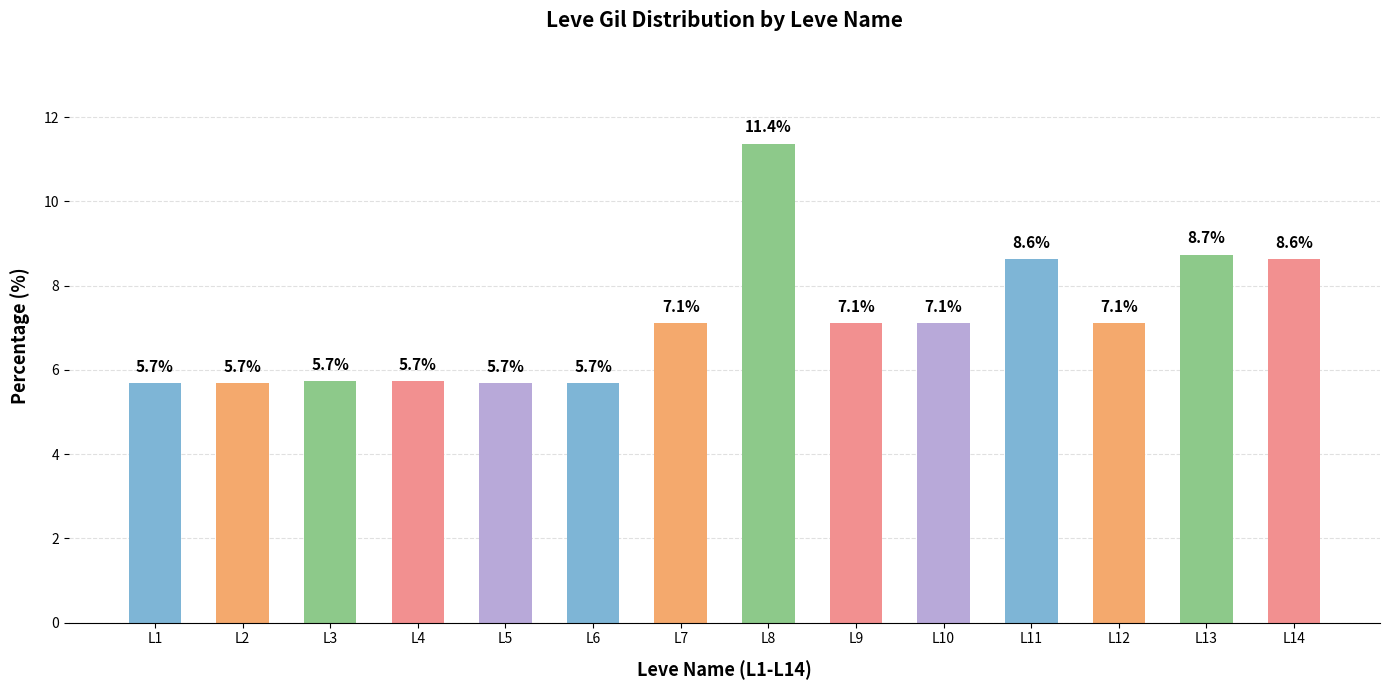

Count the number of data series in this chart.

1